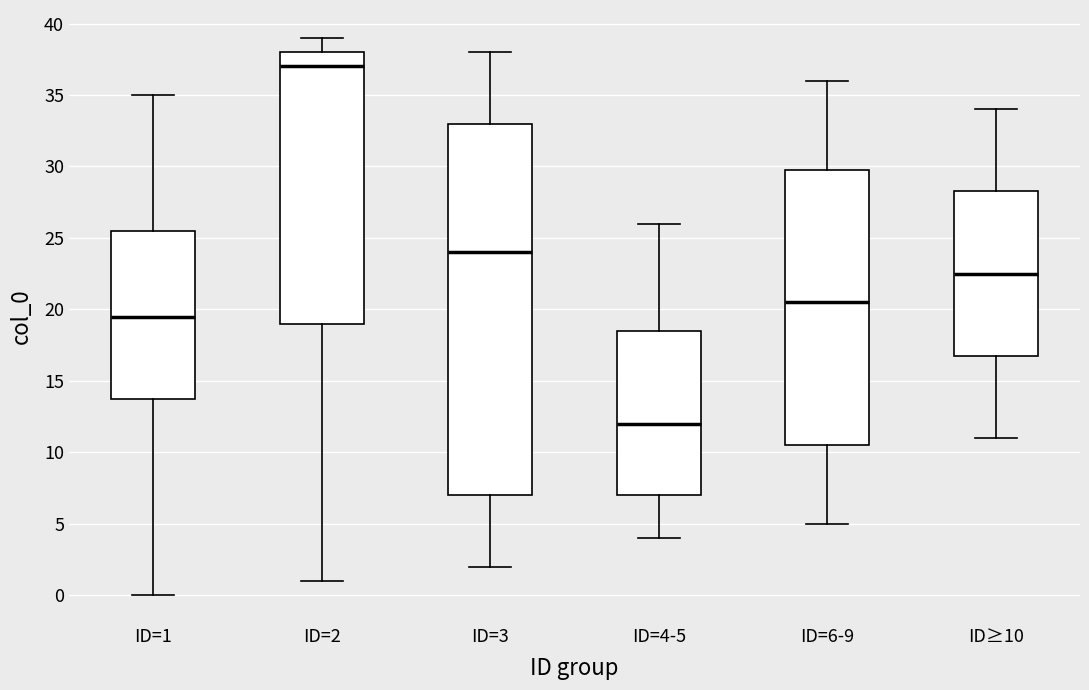

Where does the median line of the box for ID=3 sit on the y-axis? The values are not printed on the chart, so give them approximately, as read against the axis.

24.0